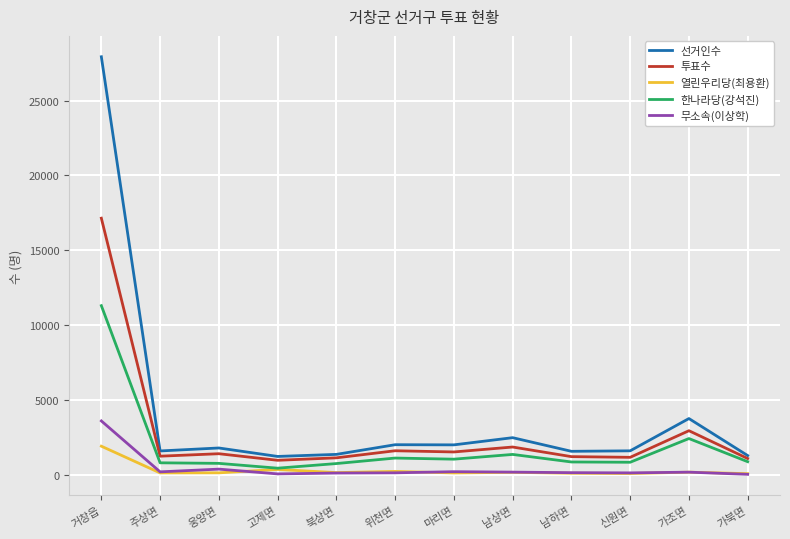

At which label does 열린우리당(최용환) reach its peak?

거창읍